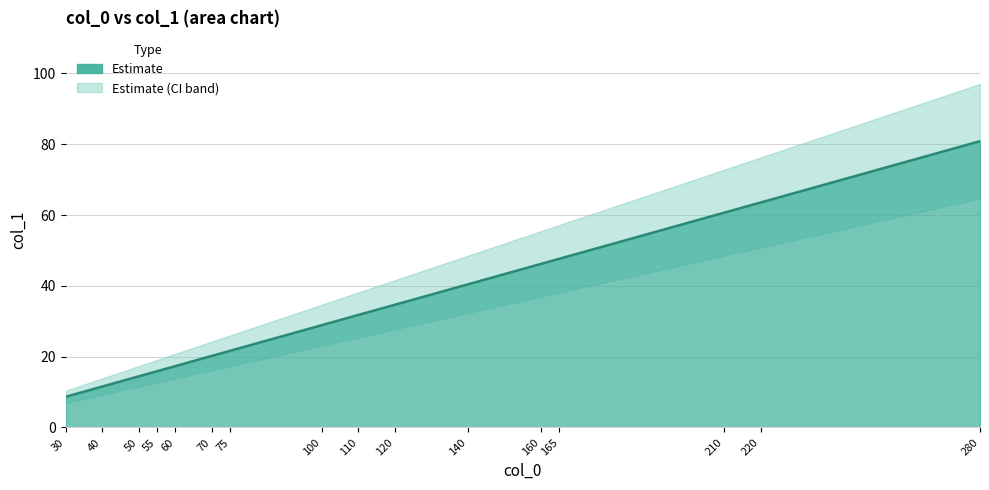

Between 160 and 75, which is larger?

160